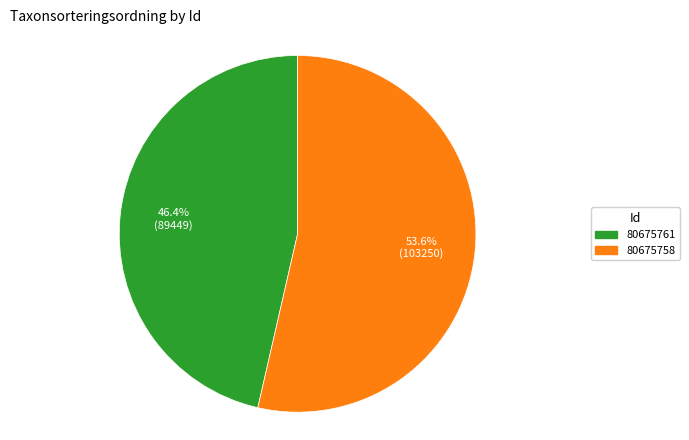

Which category has the smallest portion of the pie?

80675761